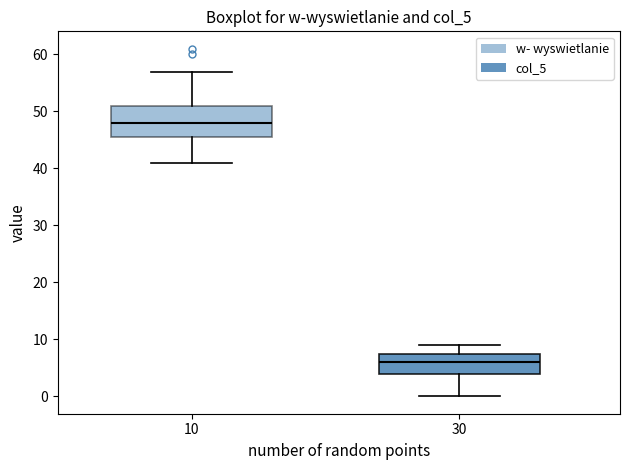

Reading left to right, read every box against the y-axis: the position of its median line, the range the box covers, and the ends of its whiskers. The values are not printed on the chart, so give them approximately, as read against the axis.

10: median 48, box 46 to 51, whiskers 41 to 57
30: median 6, box 4 to 8, whiskers 0 to 9